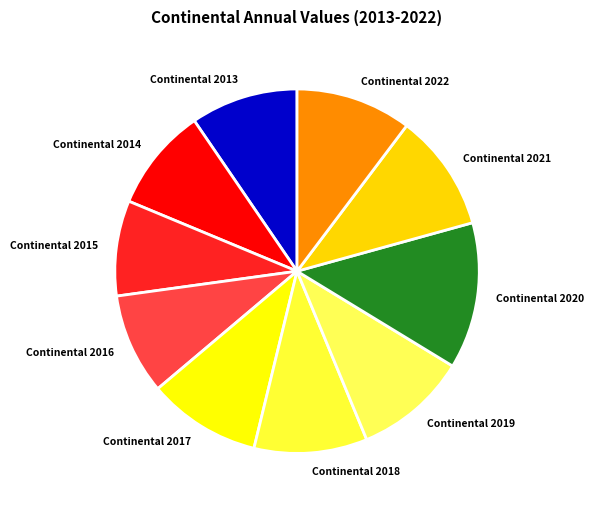

Does Continental 2021 represent more than half of the total?

No